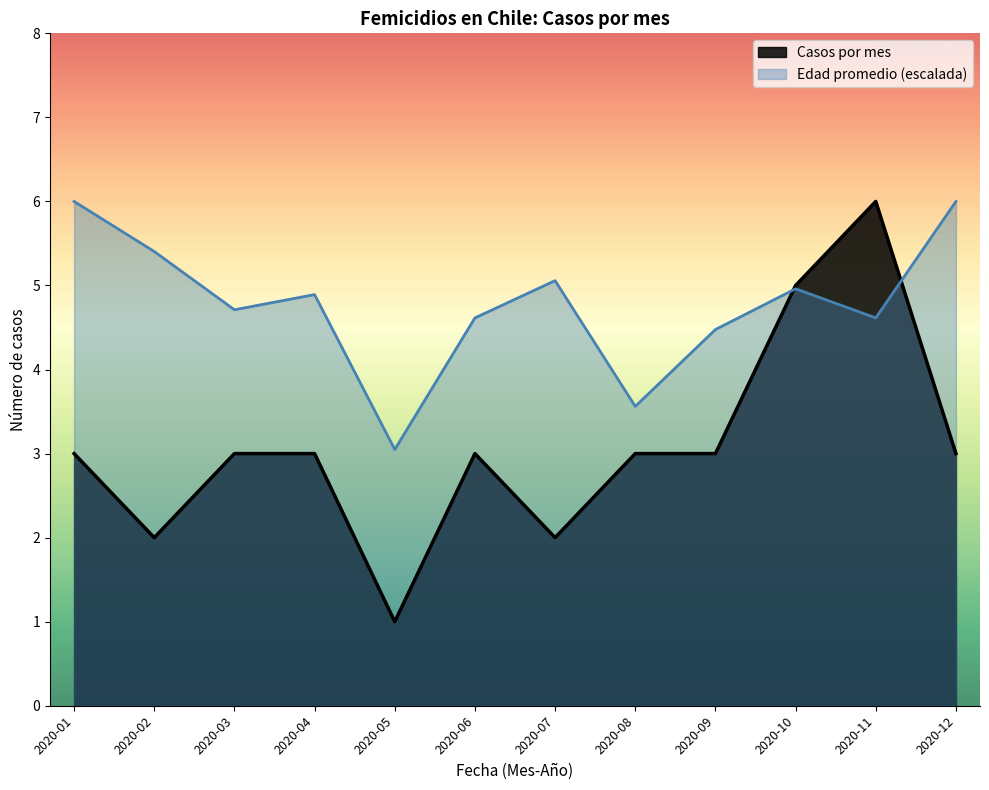

What is the smallest value displayed?

1.0